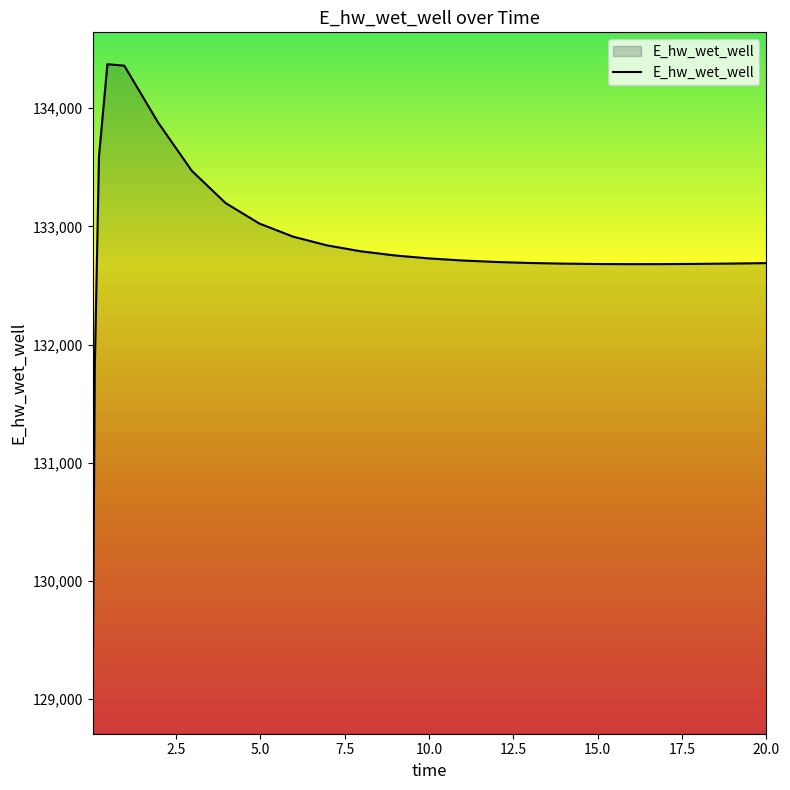

What is the difference between the maximum and minimum values?

5397.4